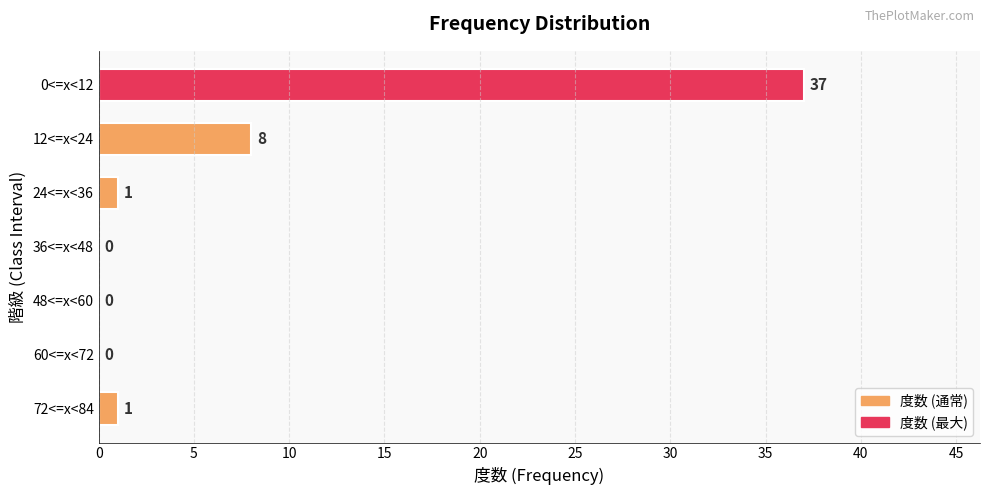

The chart shows a value of 16 at 36<=x<48. True or false?

False